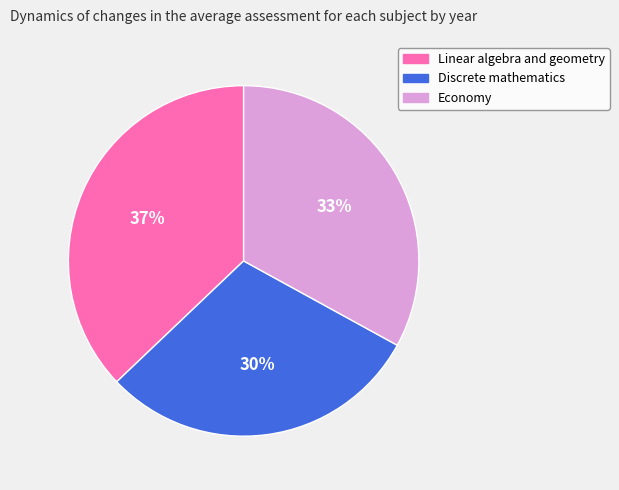

Which category has the biggest portion of the pie?

Linear algebra and geometry